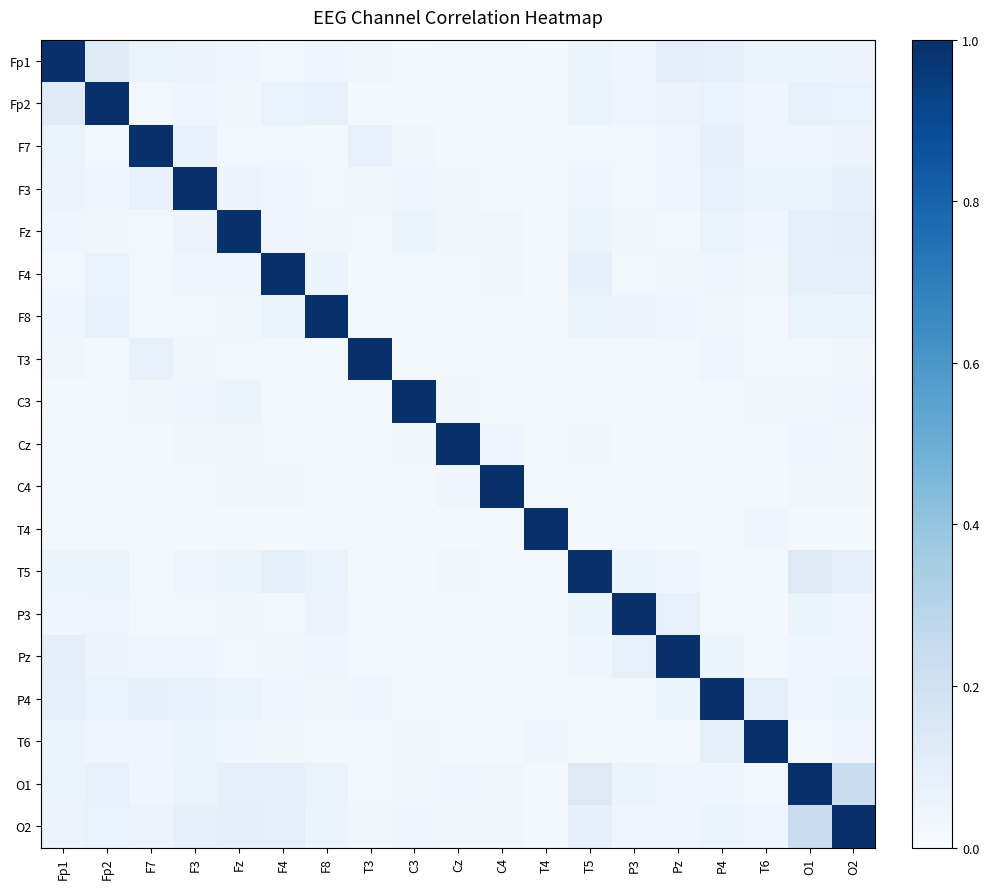

Which category has the highest value across all series?

Fp1